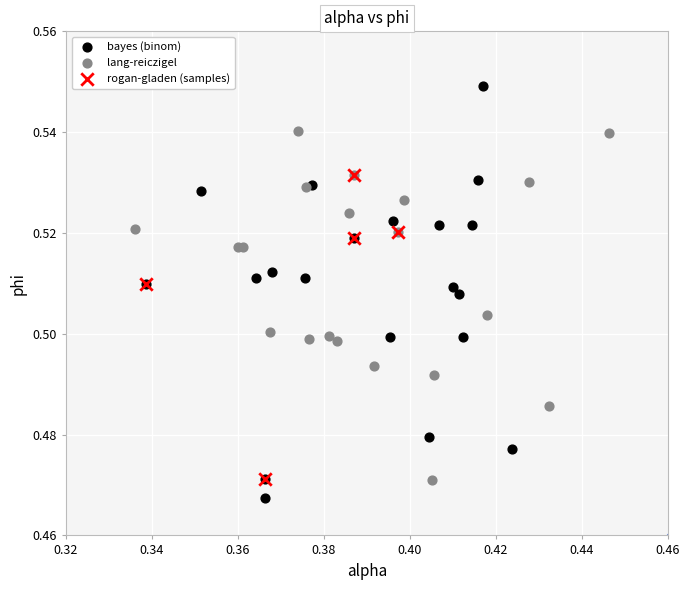

Which series has the widest spread of Y values?

bayes (binom)